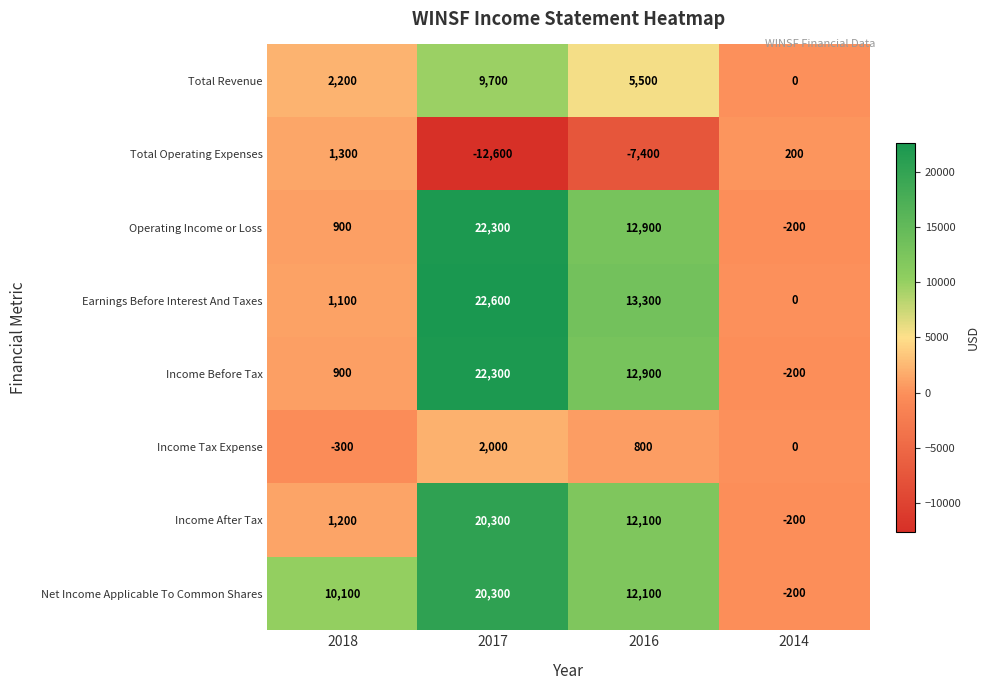

At which label does Operating Income or Loss first exceed 12900?

2017